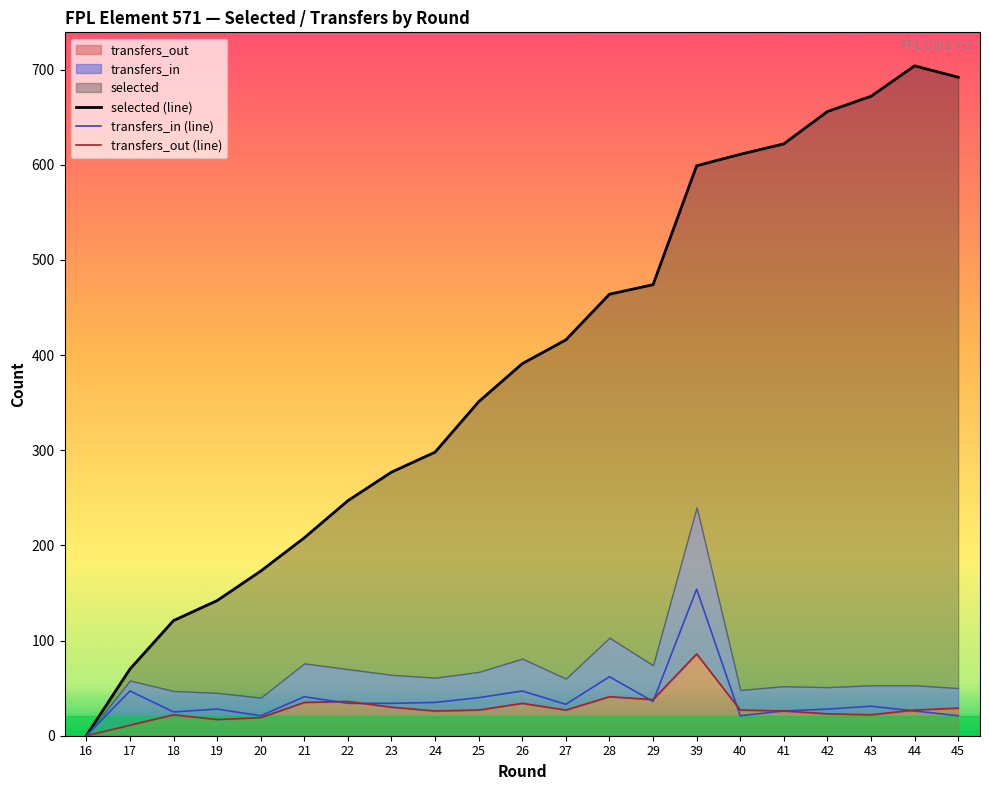

True or false: selected (line) and transfers_in (line) intersect in this chart.

False